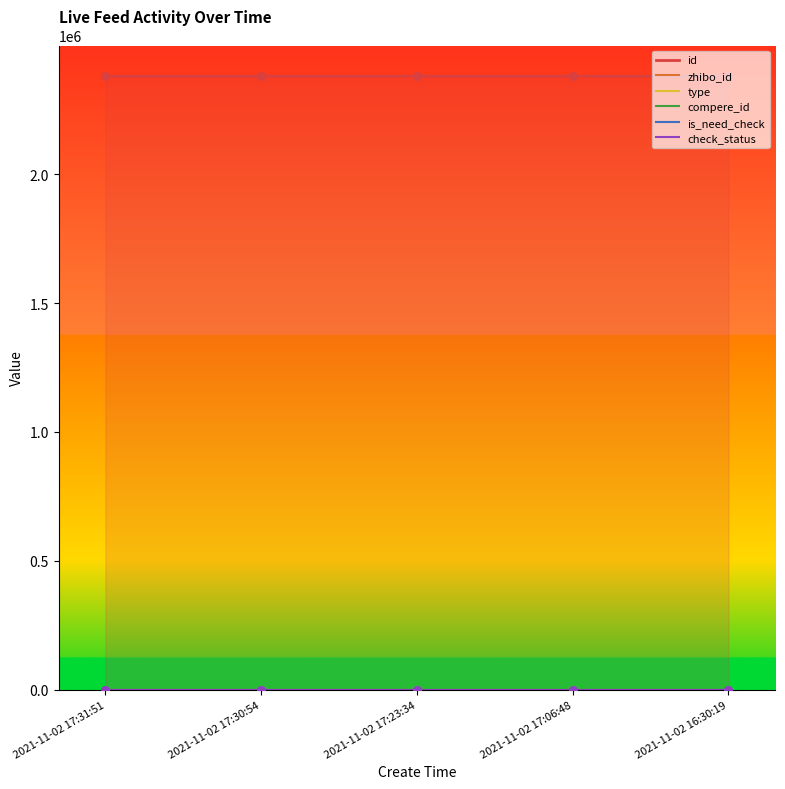

Which series contains the lowest Y value?

type